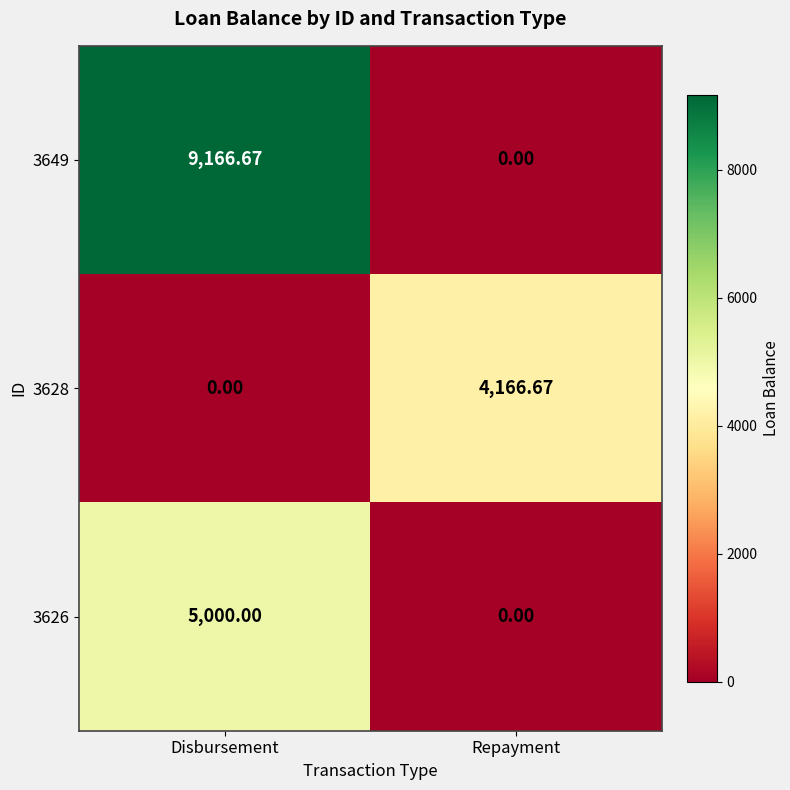

Rank the categories by 3626 value from highest to lowest.

Disbursement, Repayment